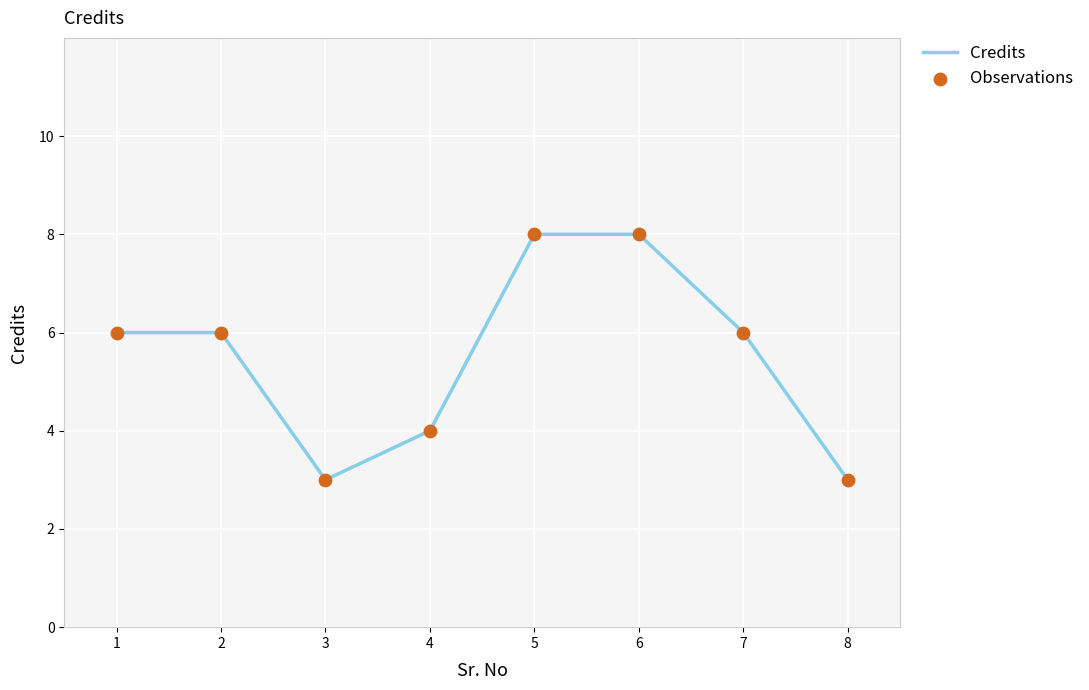

Where is the first local minimum?

3